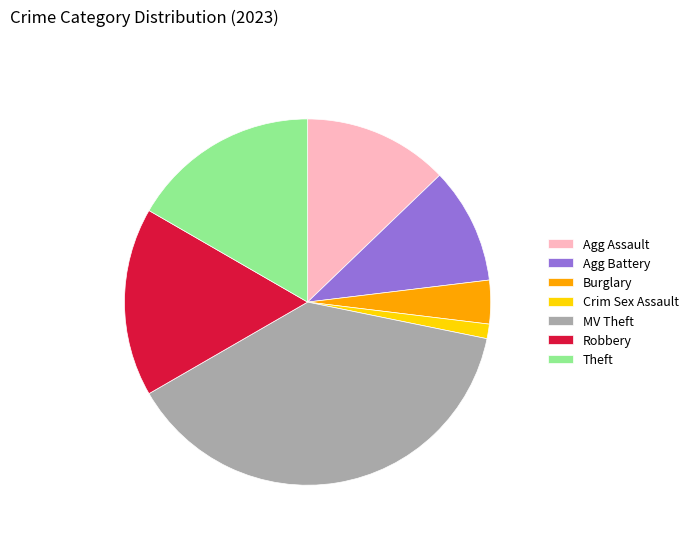

Does any single category account for the majority?

No